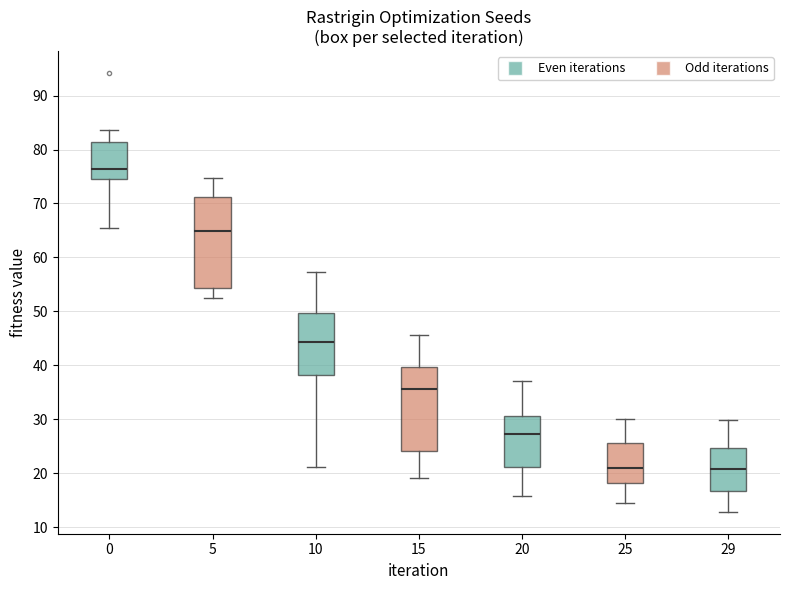

Which box's median line is the highest?

0